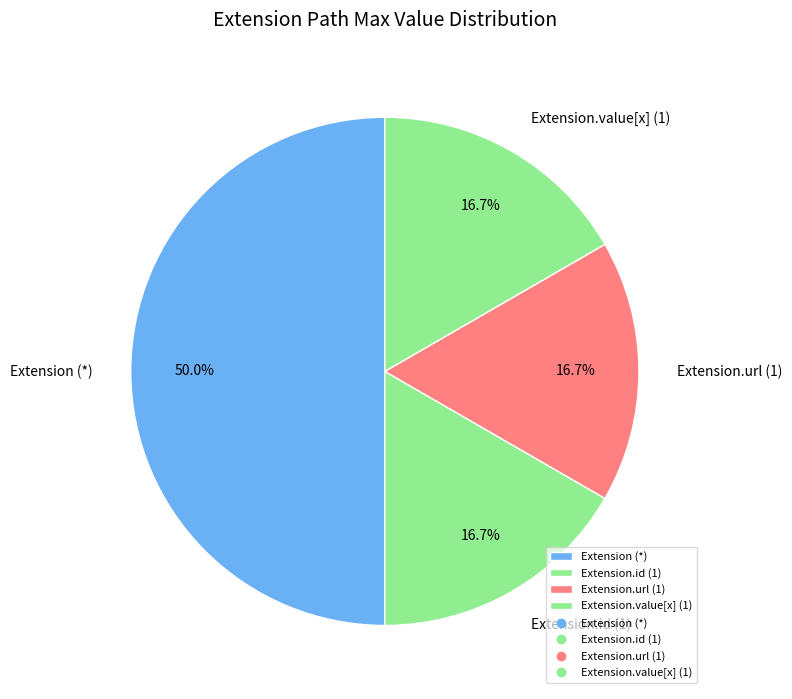

Which slice is the largest?

Extension (*)